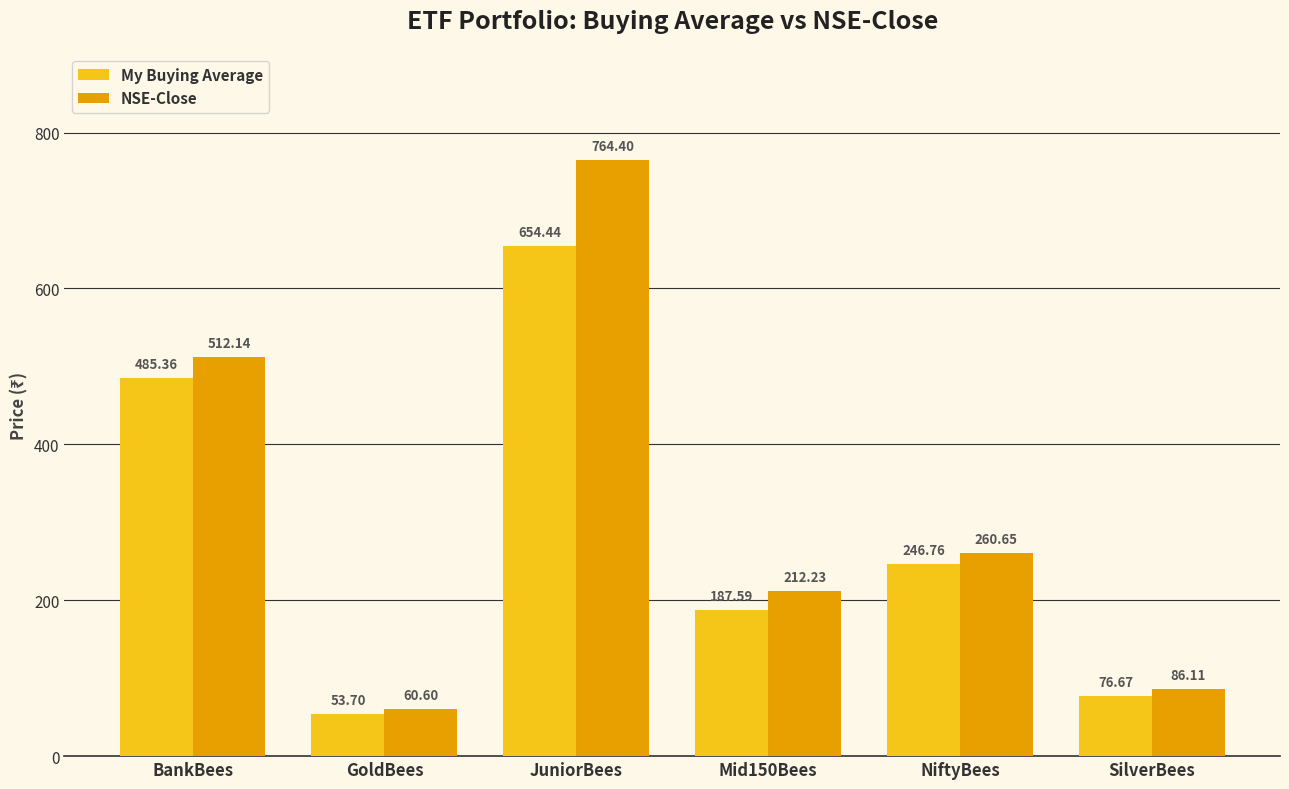

At SilverBees, list the series in order from smallest to largest.

My Buying Average, NSE-Close